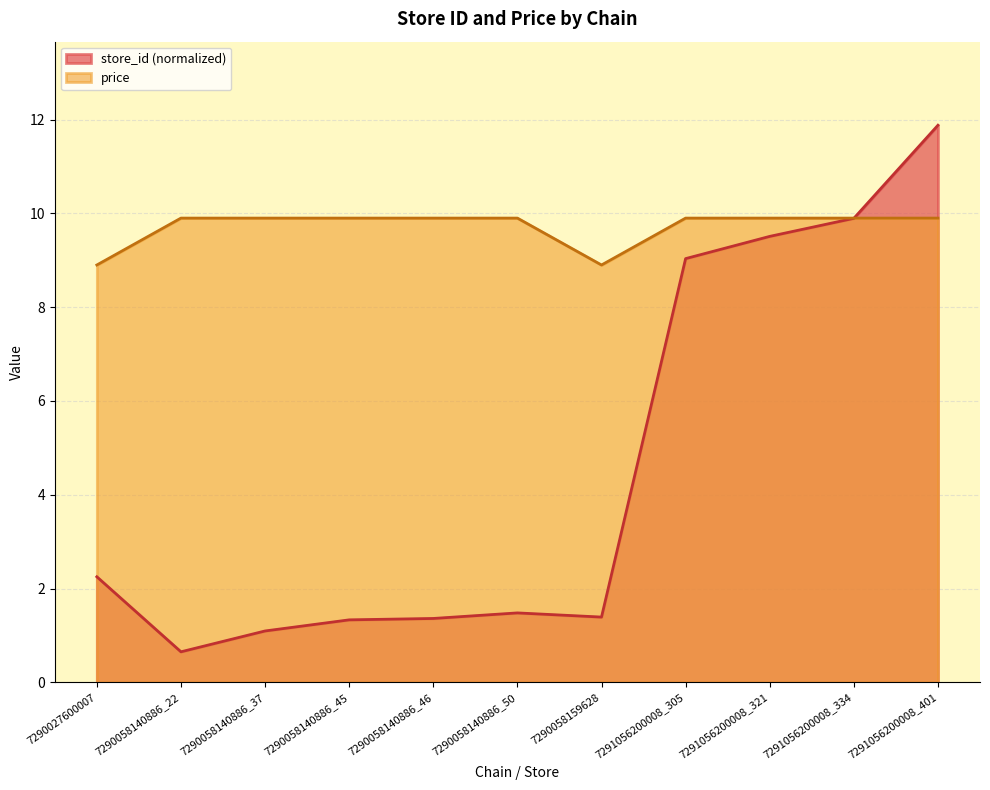

Rank the categories by store_id value from highest to lowest.

7291056200008_401, 7291056200008_334, 7291056200008_321, 7291056200008_305, 7290027600007, 7290058140886_50, 7290058159628, 7290058140886_46, 7290058140886_45, 7290058140886_37, 7290058140886_22